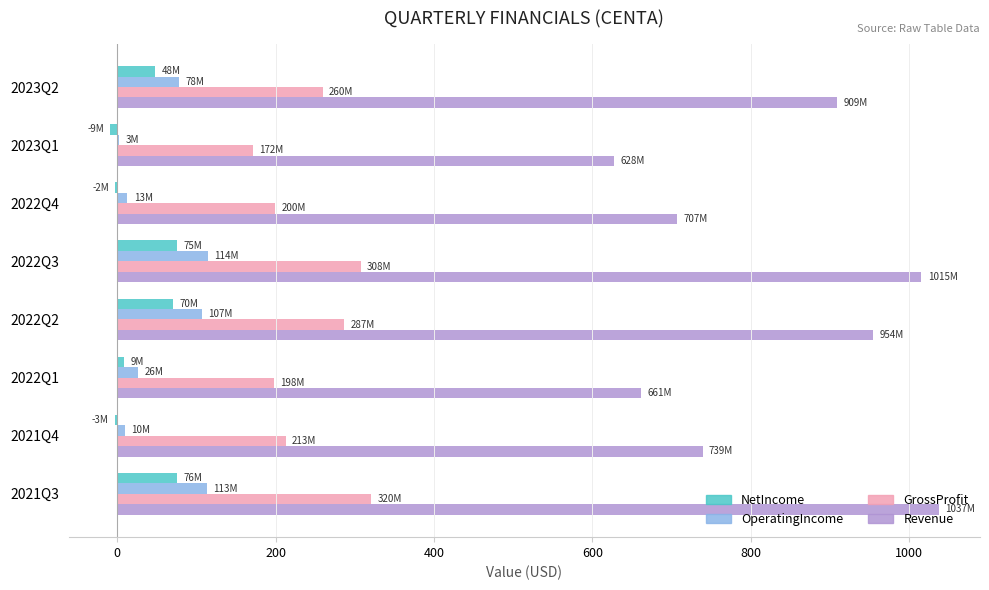

Is the value of GrossProfit at 2022Q2 greater than the value of OperatingIncome at 2023Q1?

Yes